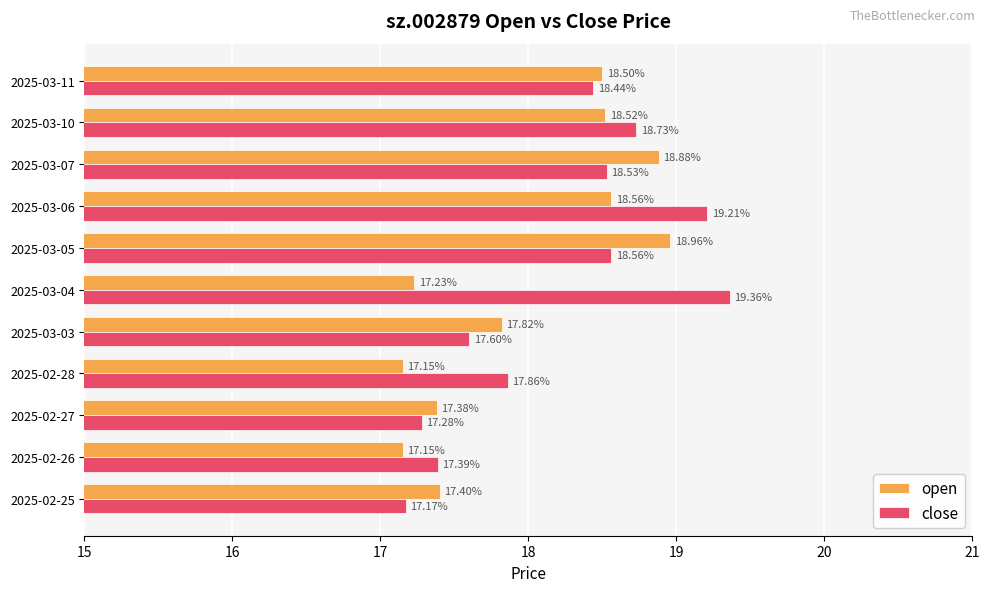

Rank the series by their average value, from lowest to highest.

open, close